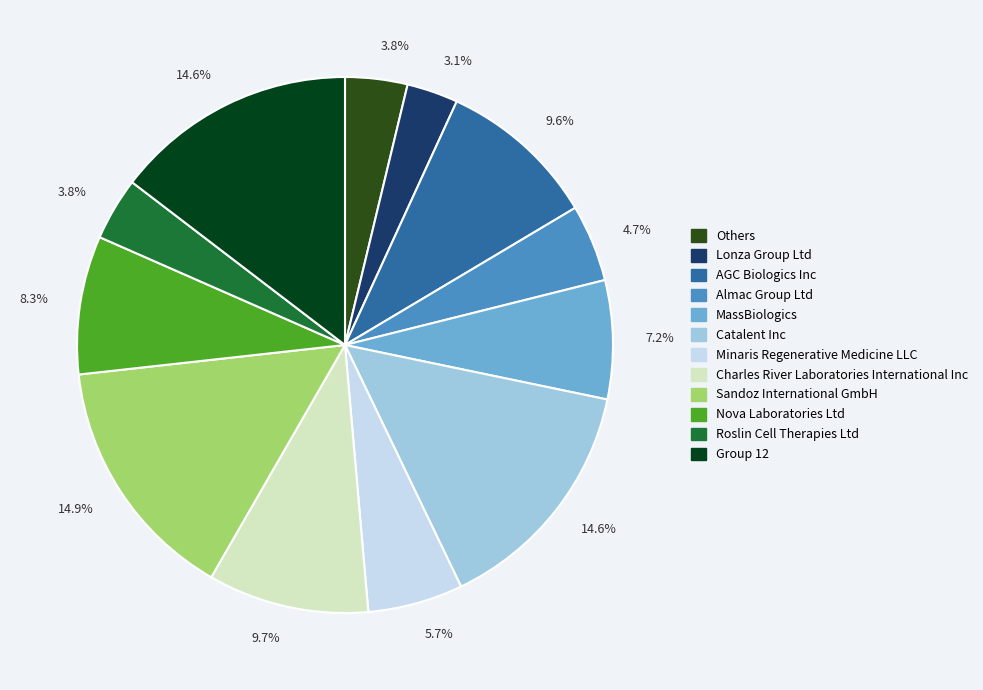

Which slice is the smallest?

Lonza Group Ltd